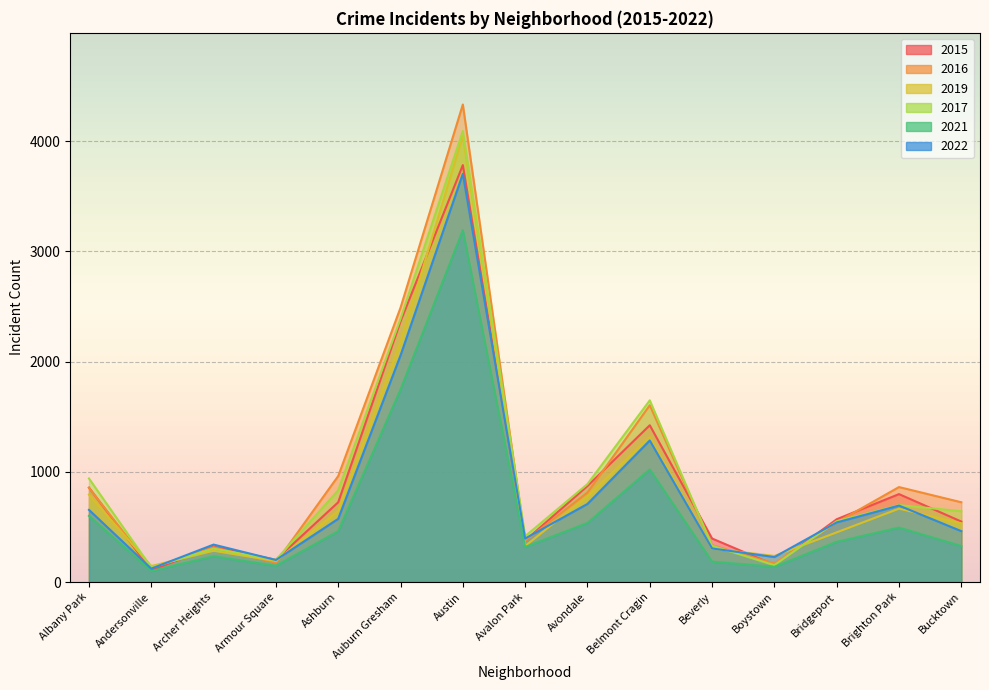

Reading left to right, transcribe all the data shown in this chart.

2015: Albany Park=857	Andersonville=108	Archer Heights=321	Armour Square=202	Ashburn=724	Auburn Gresham=2366	Austin=3784	Avalon Park=376	Avondale=872	Belmont Cragin=1423	Beverly=395	Boystown=155	Bridgeport=570	Brighton Park=798	Bucktown=549
2016: Albany Park=855	Andersonville=129	Archer Heights=315	Armour Square=176	Ashburn=962	Auburn Gresham=2490	Austin=4334	Avalon Park=374	Avondale=812	Belmont Cragin=1605	Beverly=334	Boystown=168	Bridgeport=542	Brighton Park=862	Bucktown=724
2019: Albany Park=793	Andersonville=145	Archer Heights=284	Armour Square=191	Ashburn=645	Auburn Gresham=2178	Austin=4050	Avalon Park=327	Avondale=778	Belmont Cragin=1316	Beverly=303	Boystown=237	Bridgeport=451	Brighton Park=666	Bucktown=533
2017: Albany Park=940	Andersonville=132	Archer Heights=303	Armour Square=201	Ashburn=833	Auburn Gresham=2390	Austin=4093	Avalon Park=416	Avondale=889	Belmont Cragin=1649	Beverly=329	Boystown=153	Bridgeport=552	Brighton Park=698	Bucktown=643
2021: Albany Park=600	Andersonville=100	Archer Heights=234	Armour Square=147	Ashburn=461	Auburn Gresham=1747	Austin=3193	Avalon Park=318	Avondale=536	Belmont Cragin=1022	Beverly=185	Boystown=138	Bridgeport=365	Brighton Park=494	Bucktown=327
2022: Albany Park=655	Andersonville=122	Archer Heights=340	Armour Square=200	Ashburn=574	Auburn Gresham=2057	Austin=3705	Avalon Park=395	Avondale=709	Belmont Cragin=1285	Beverly=305	Boystown=227	Bridgeport=541	Brighton Park=694	Bucktown=462